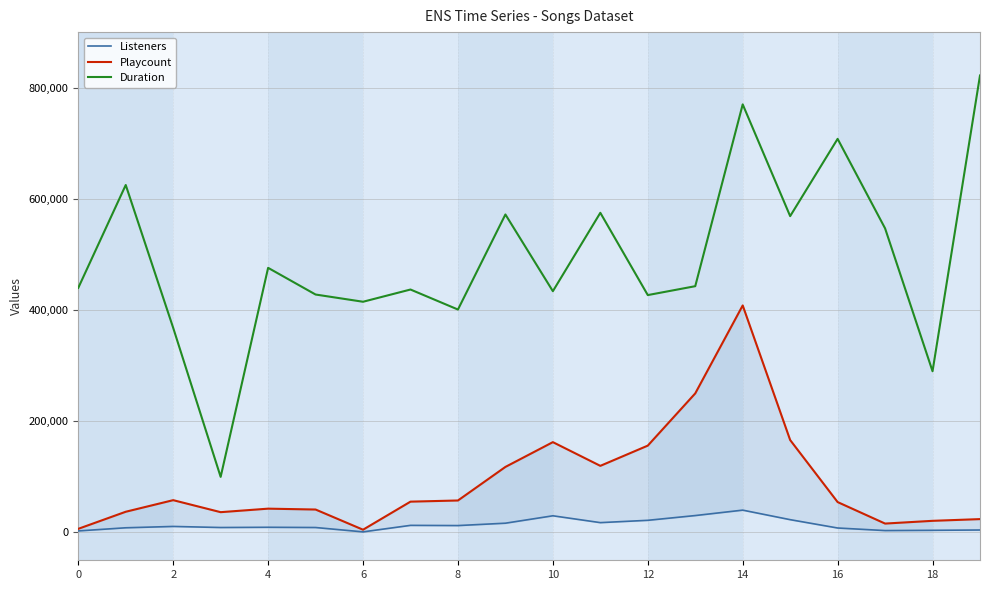

The Duration series shows 588234 at 0. True or false?

False